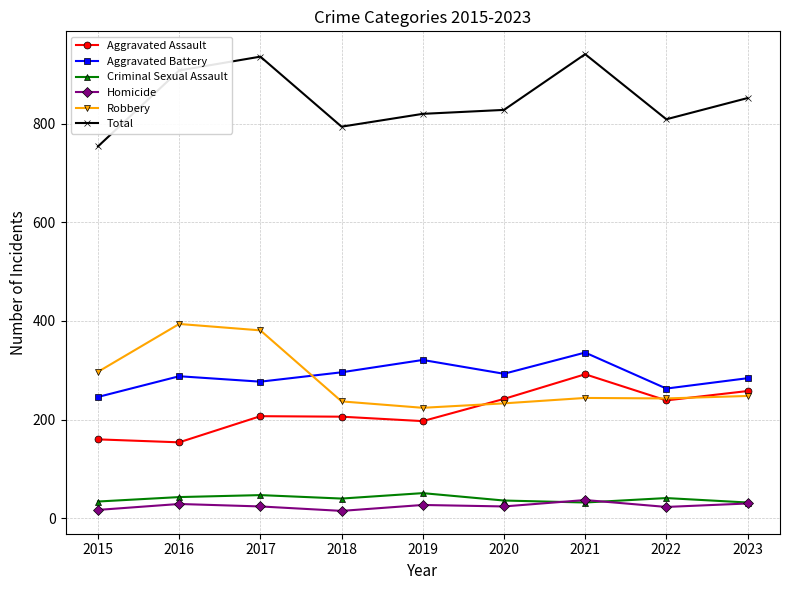

True or false: Criminal Sexual Assault has more than 1 points higher than both neighbors.

True